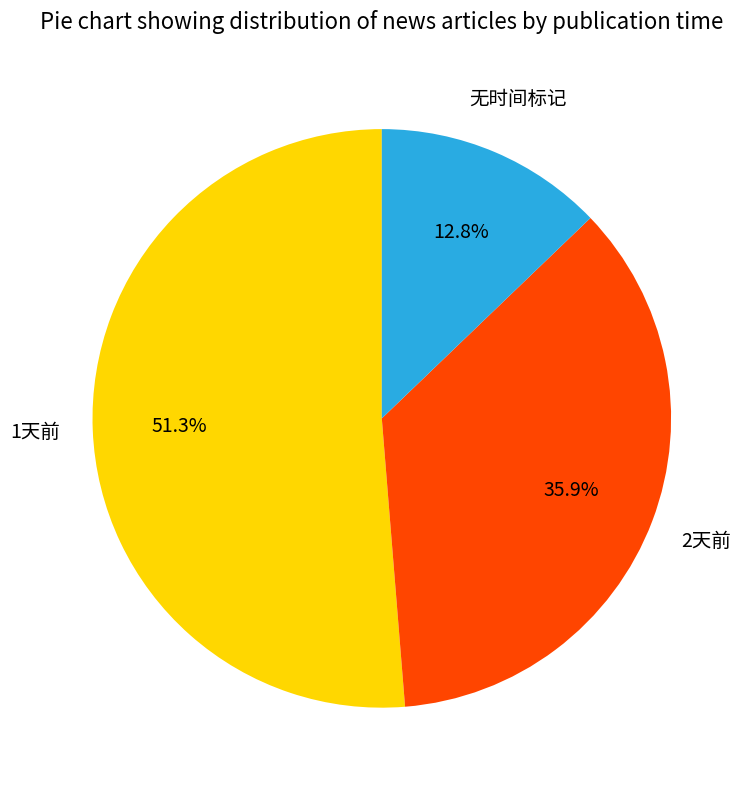

To the nearest percent, what is the difference between the largest and smallest slice percentages?

38%